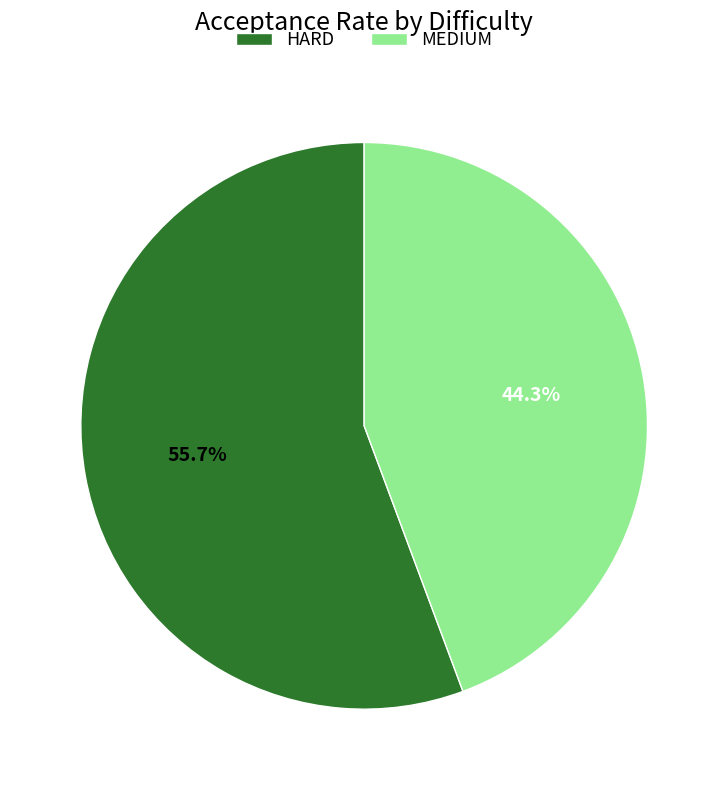

To the nearest percent, what is the combined percentage of MEDIUM and HARD?

100%